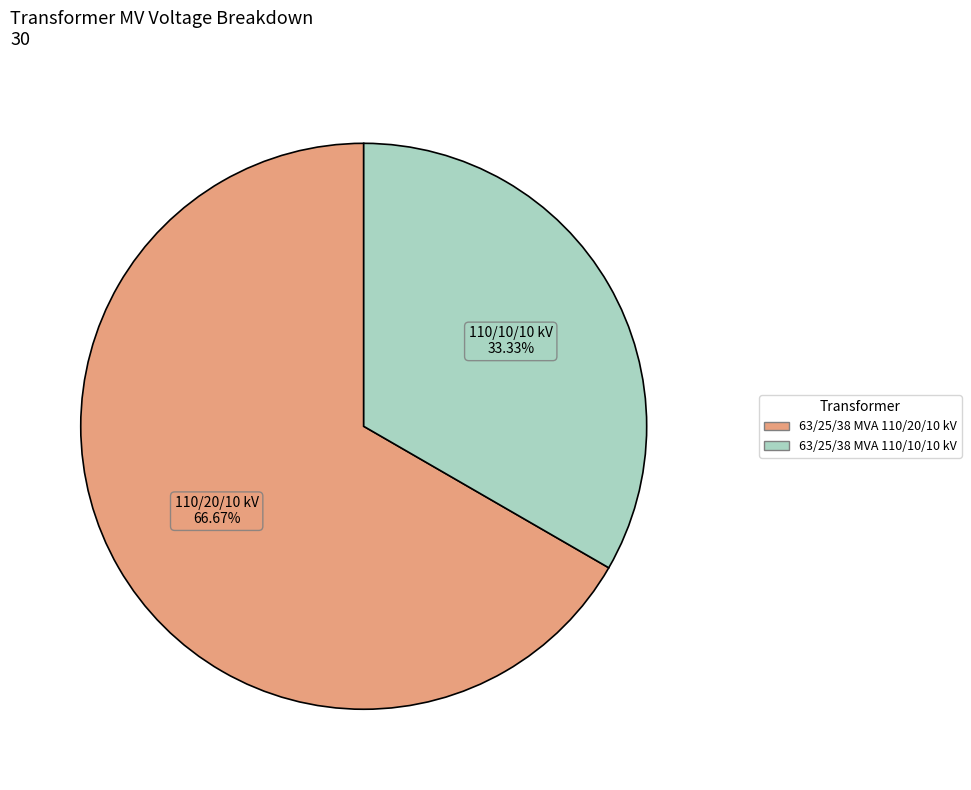

What percentage is the 63/25/38 MVA 110/20/10 kV slice, to the nearest percent?

67%